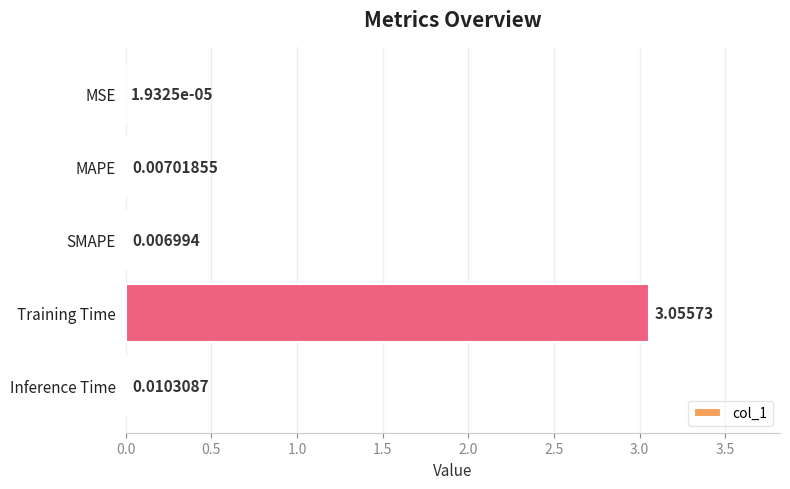

Which has a higher value, SMAPE or Training Time?

Training Time